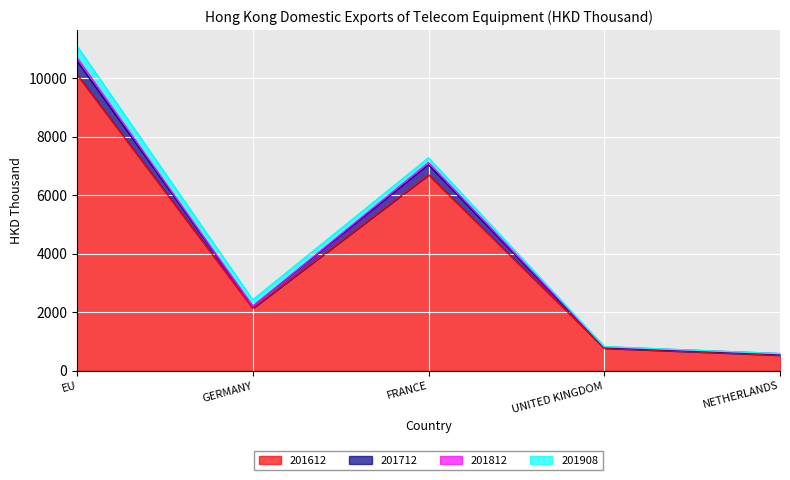

What value does the 201612 series have at EU?

10126.4